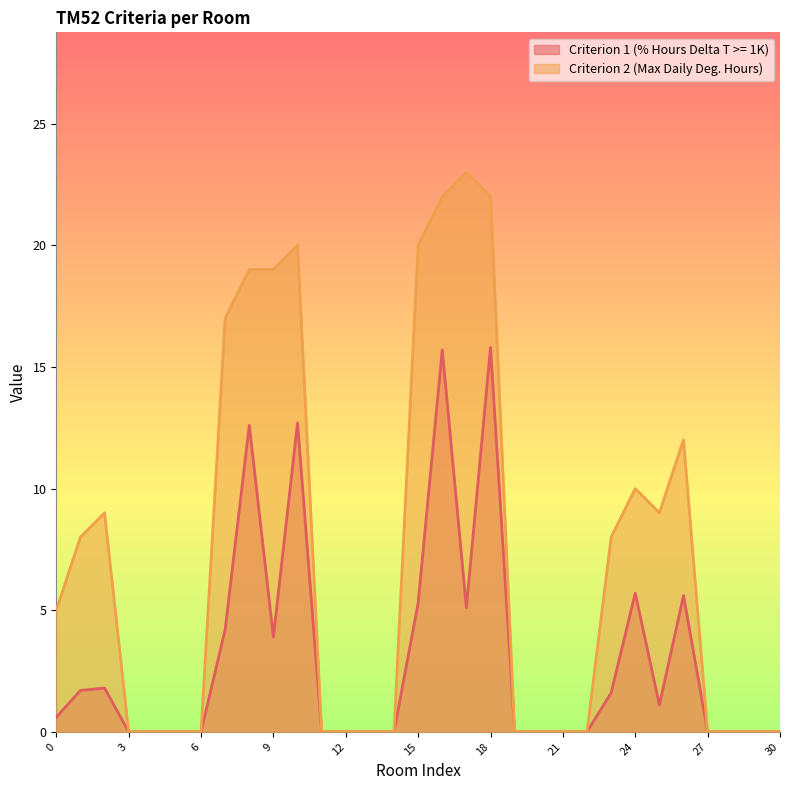

What is the difference between the second highest and minimum values in the Criterion 2 (Max Daily Deg. Hours) series?

22.0